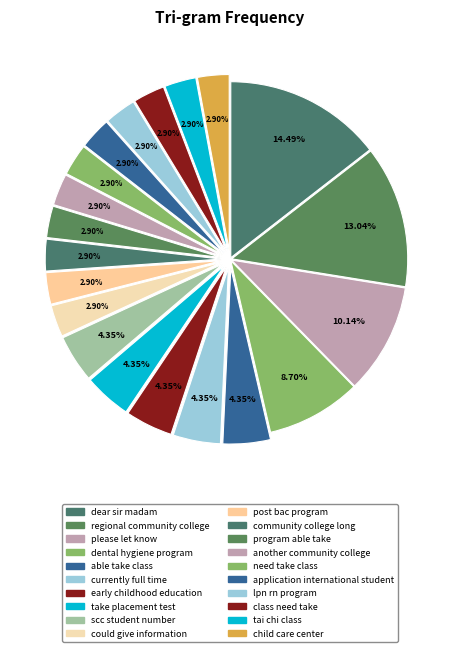

True or false: class need take accounts for 3% of the total.

True